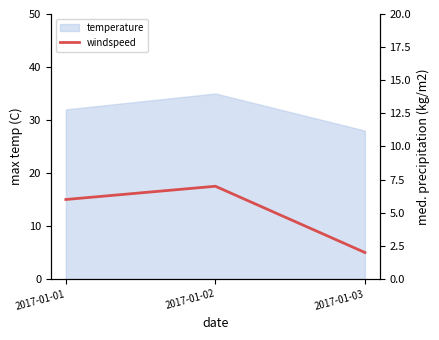

At which category does the chart reach its minimum across all series?

2017-01-03